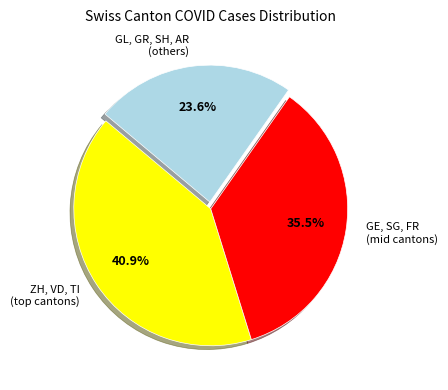

Approximately how many times larger is the value at GE, SG, FR (mid cantons) compared to GL, GR, SH, AR (others)?

1.5